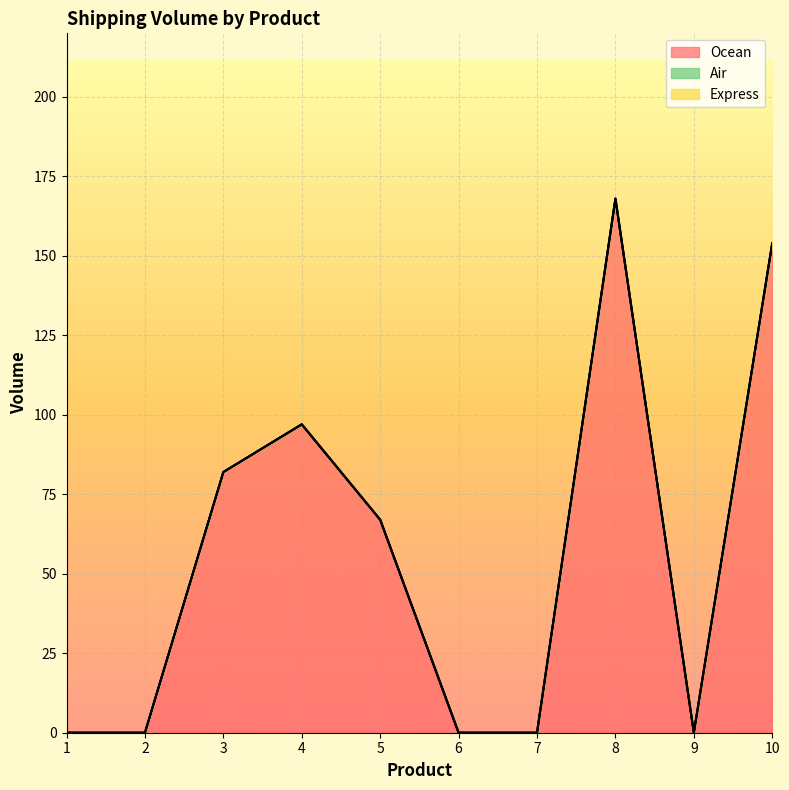

What is the spread (max minus min) of values at 8?

168